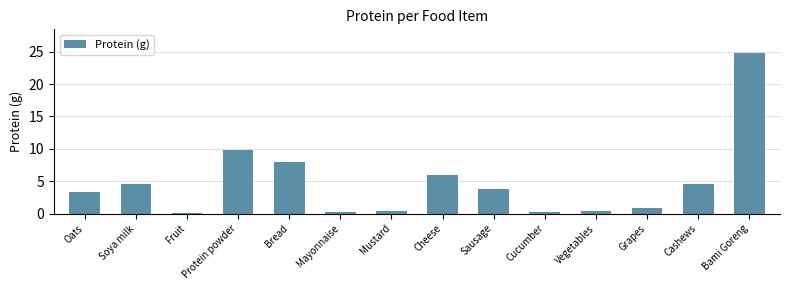

What is the value of the 13th bar from the left?

4.5